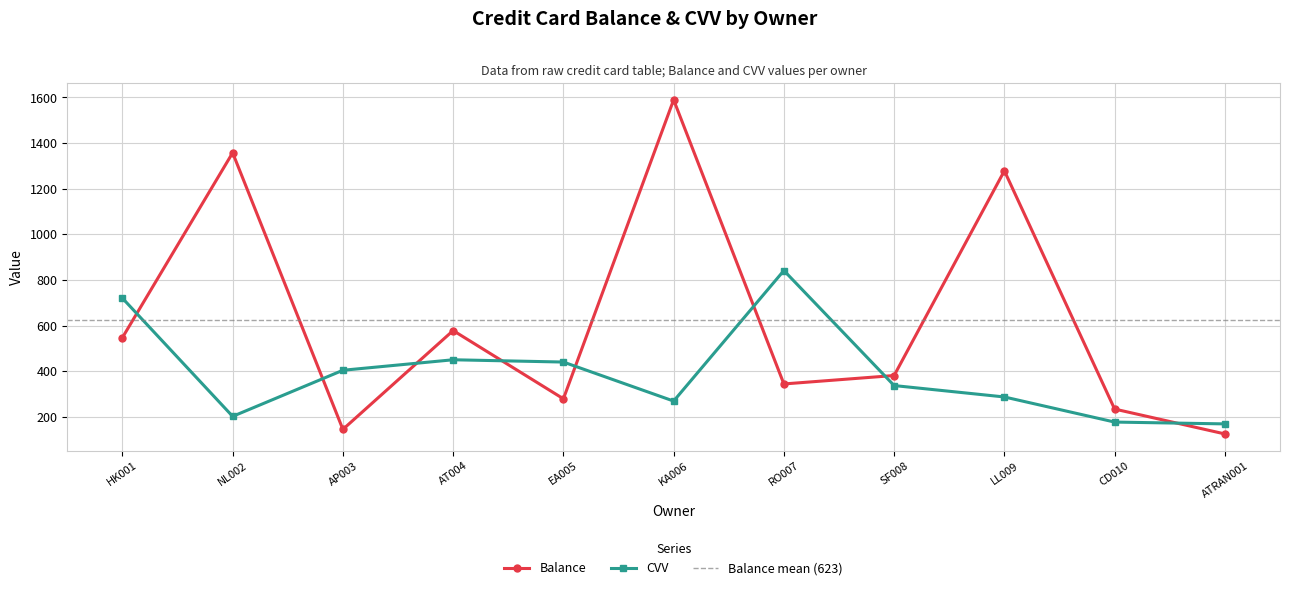

What is the label of the 9th point from the left?

LL009